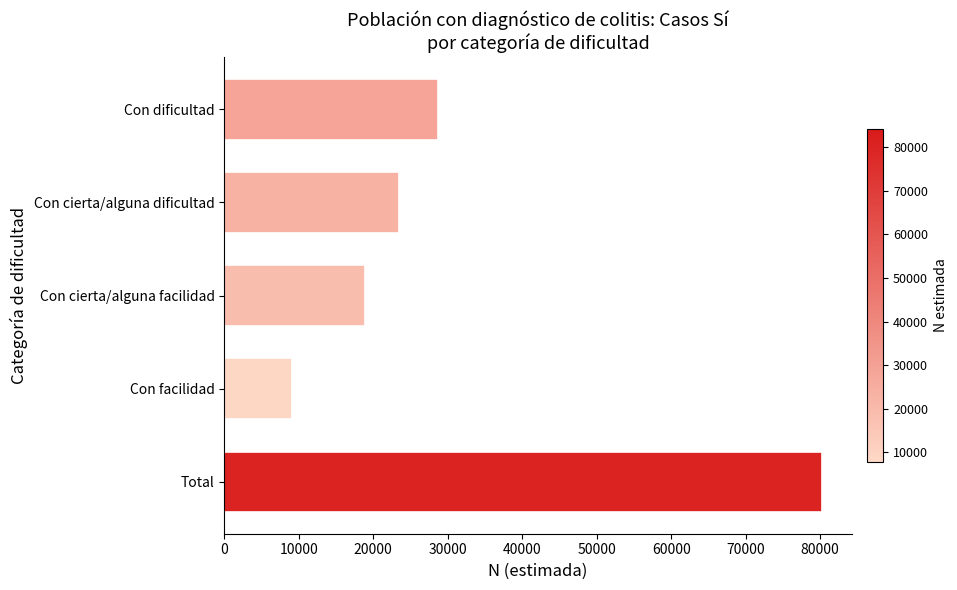

True or false: the data shows 33008 at Total.

False